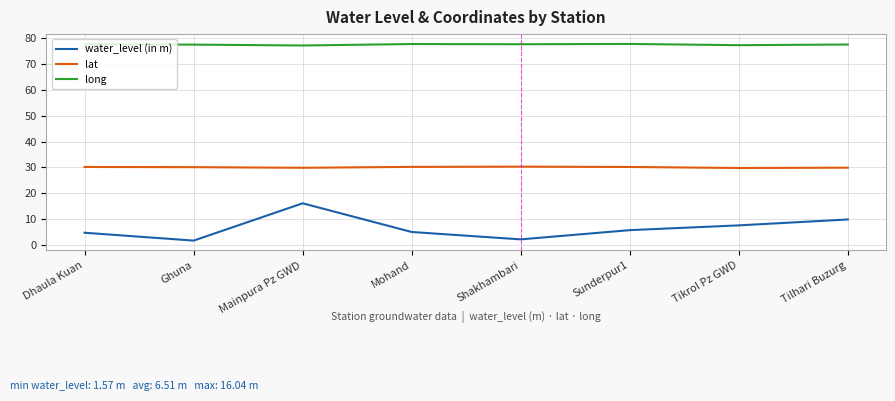

What position from the left is Shakhambari?

5